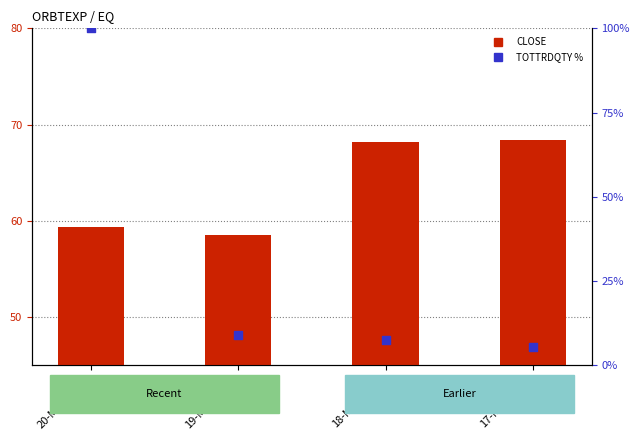

Which series contains the lowest Y value?

TOTTRDQTY %